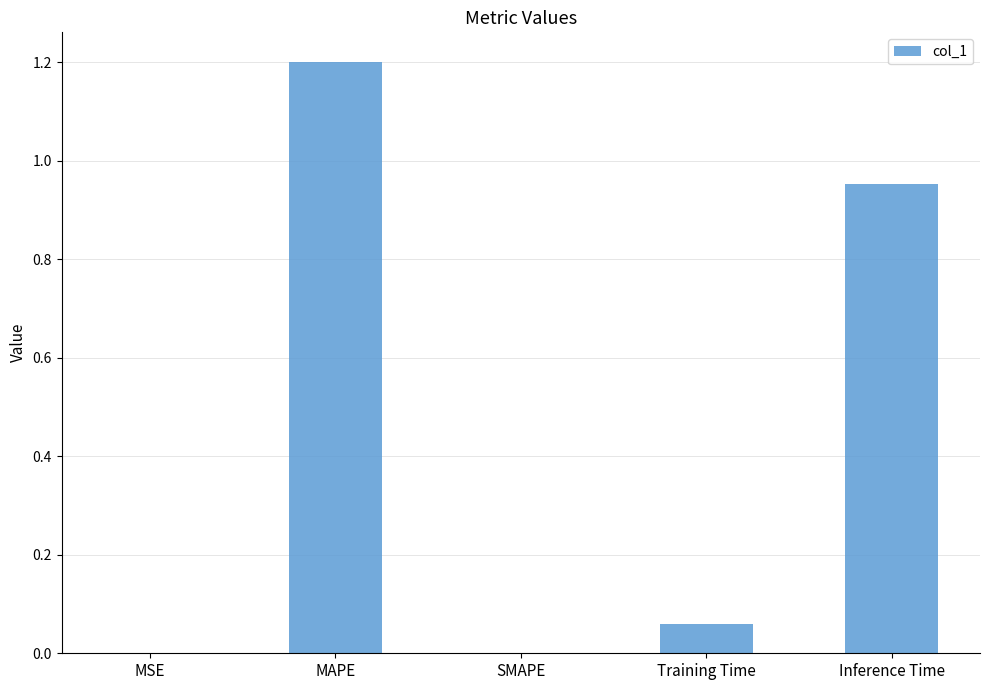

What is the sum of all values?

2.2